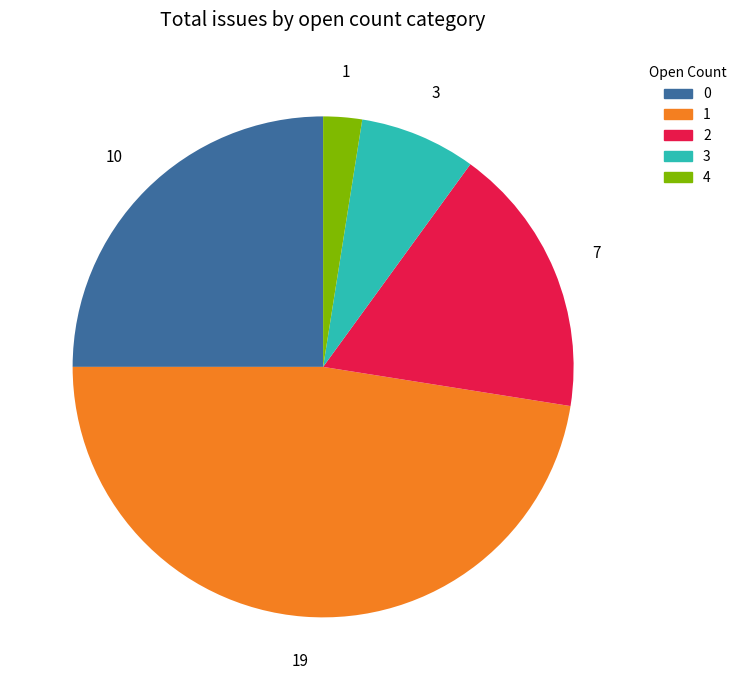

True or false: 1 accounts for 33% of the total.

False